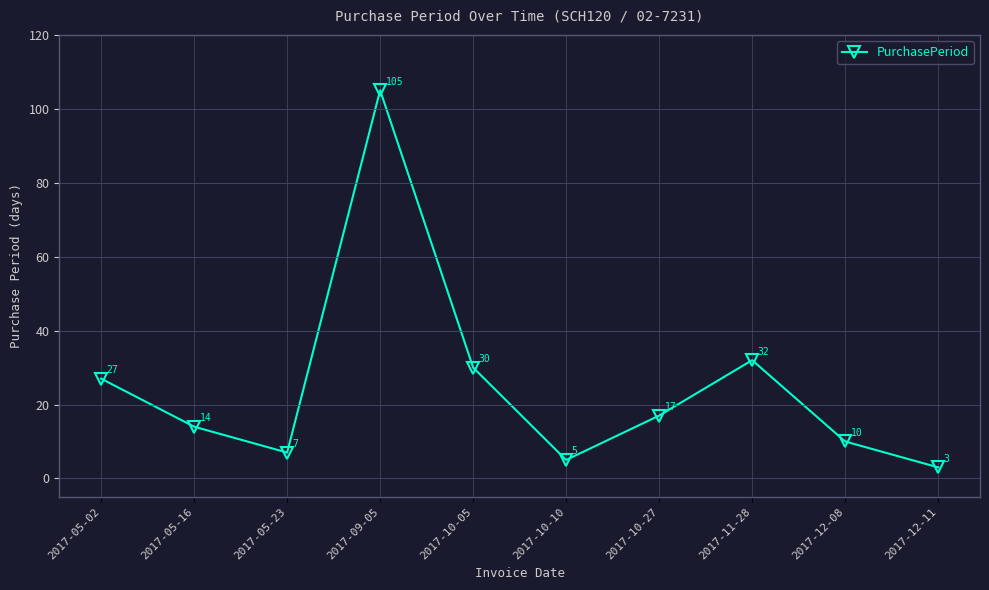

The value at 2017-11-28 is 32. True or false?

True